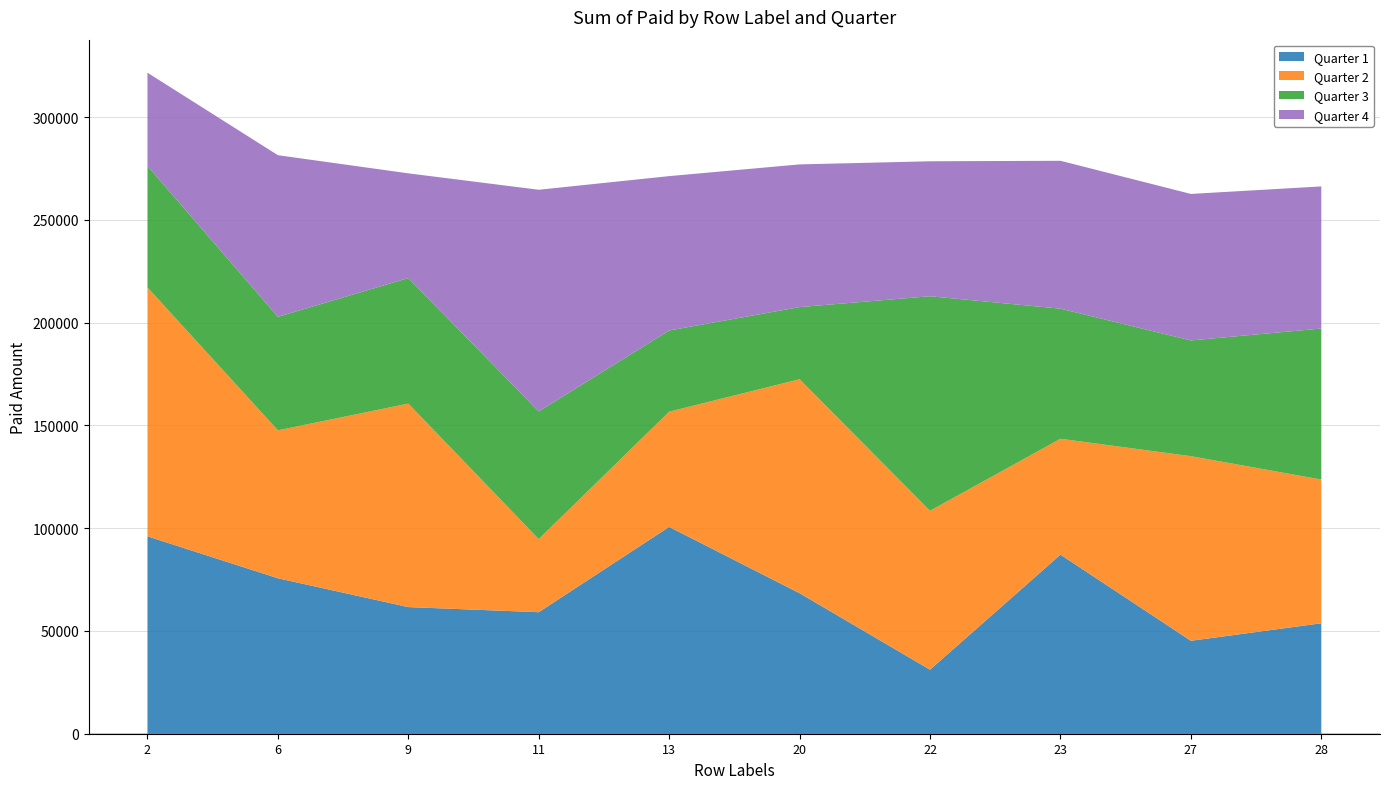

Reading right to left, list all the values displayed in this chart.

Quarter 1: 28=53737	27=45214	23=87124	22=31149	20=68349	13=100626	11=59127	9=61611	6=75639	2=96038
Quarter 2: 28=69938	27=89826	23=56387	22=77333	20=104140	13=56058	11=35567	9=99009	6=71976	2=121118
Quarter 3: 28=73471	27=56302	23=63290	22=104364	20=35083	13=39500	11=62130	9=61075	6=55212	2=59089
Quarter 4: 28=69135	27=71285	23=71953	22=65664	20=69424	13=75109	11=107832	9=50945	6=78644	2=45355